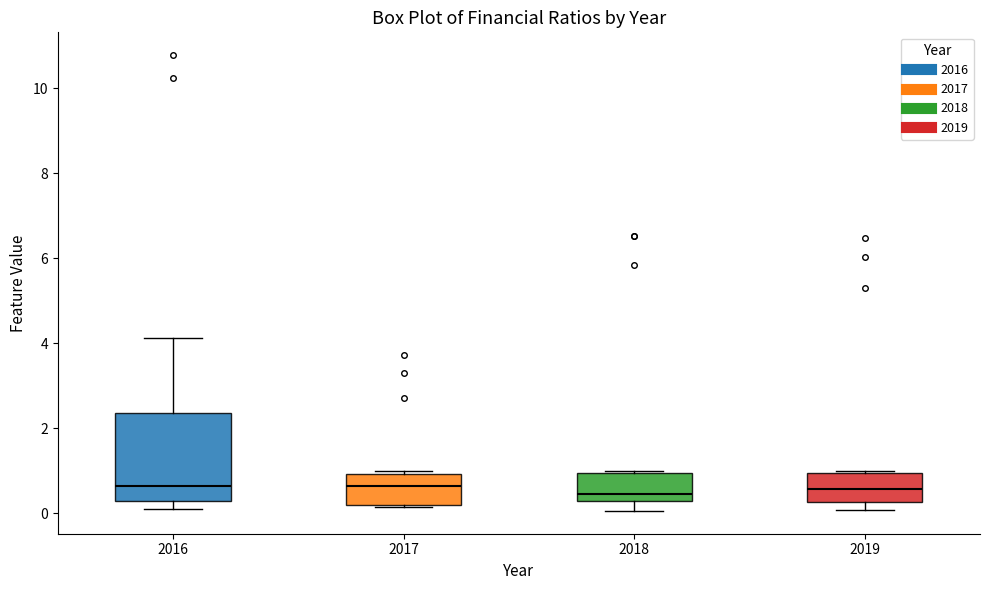

Reading left to right, read every box against the y-axis: the position of its median line, the range the box covers, and the ends of its whiskers. The values are not printed on the chart, so give them approximately, as read against the axis.

2016: median 0.6, box 0.2 to 2.4, whiskers 0.0 to 4.2
2017: median 0.6, box 0.2 to 1.0, whiskers 0.2 (just below the box's lower edge) to 1.0 (just above the box's upper edge)
2018: median 0.4, box 0.2 to 1.0, whiskers 0.0 to 1.0
2019: median 0.6, box 0.2 to 1.0, whiskers 0.0 to 1.0